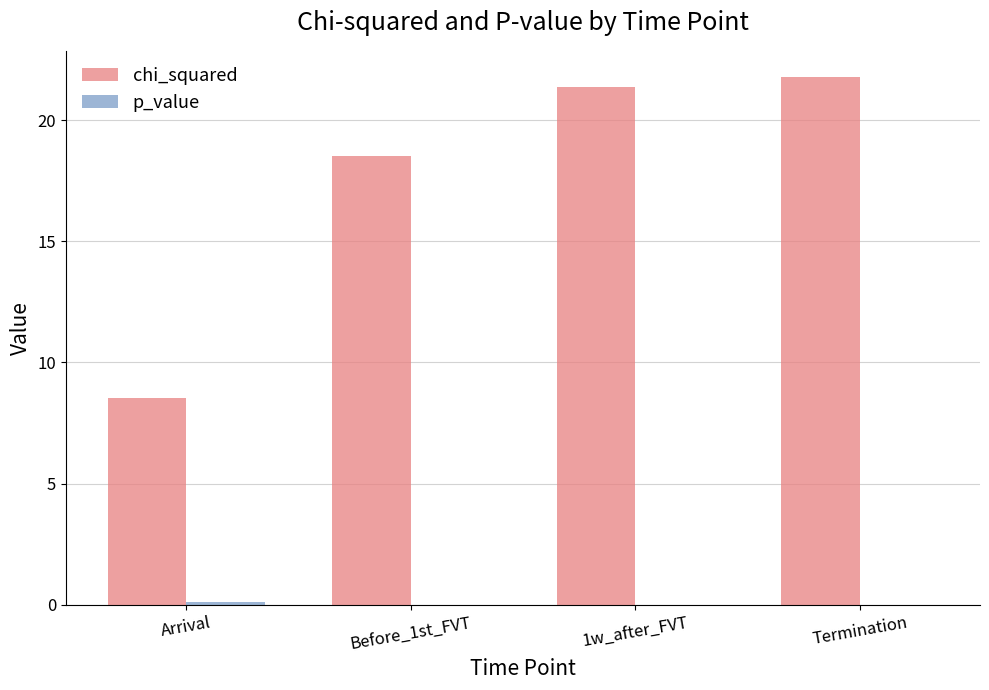

Which series changed the most between Arrival and 1w_after_FVT?

chi_squared